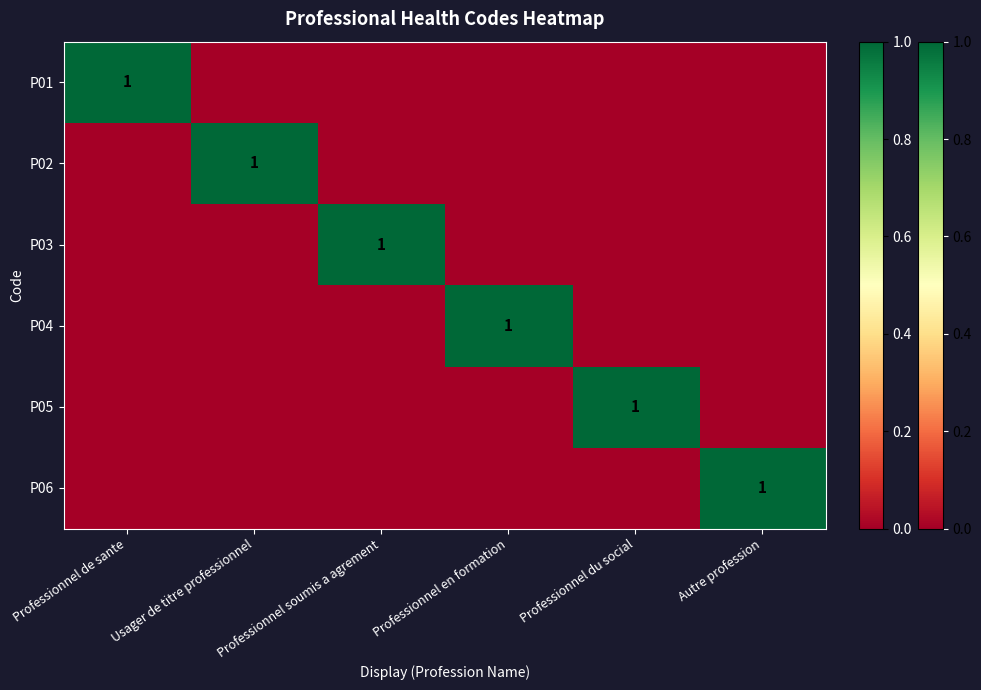

What is the difference between the maximum and minimum values in the P01 series?

1